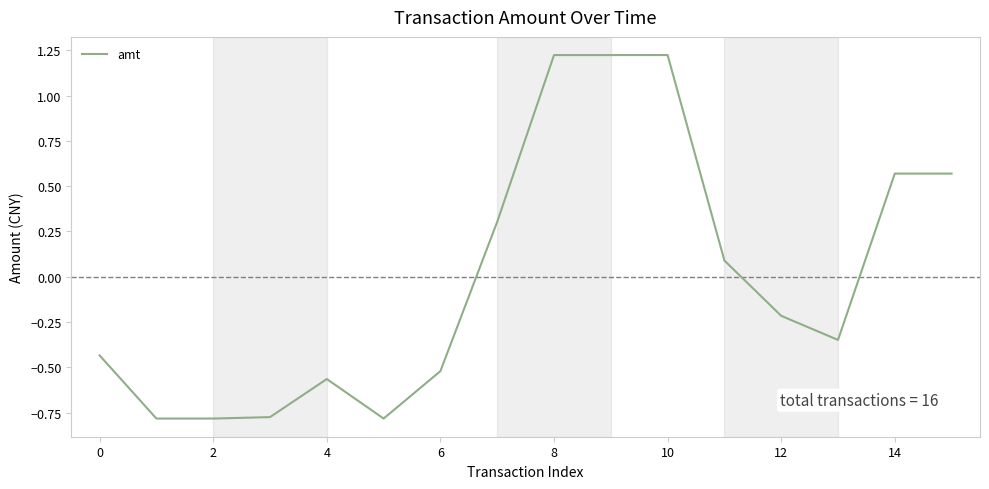

What is the difference between the maximum and minimum values?

2.0